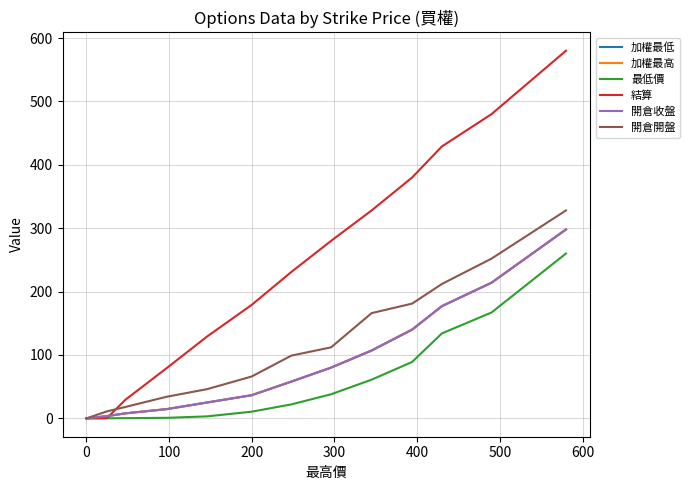

True or false: 加權最高 and 開倉開盤 intersect in this chart.

False